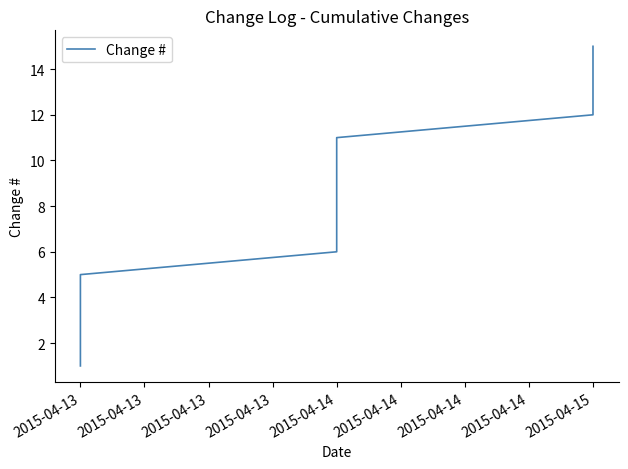

True or false: the data has more than 2 interior local peaks.

False